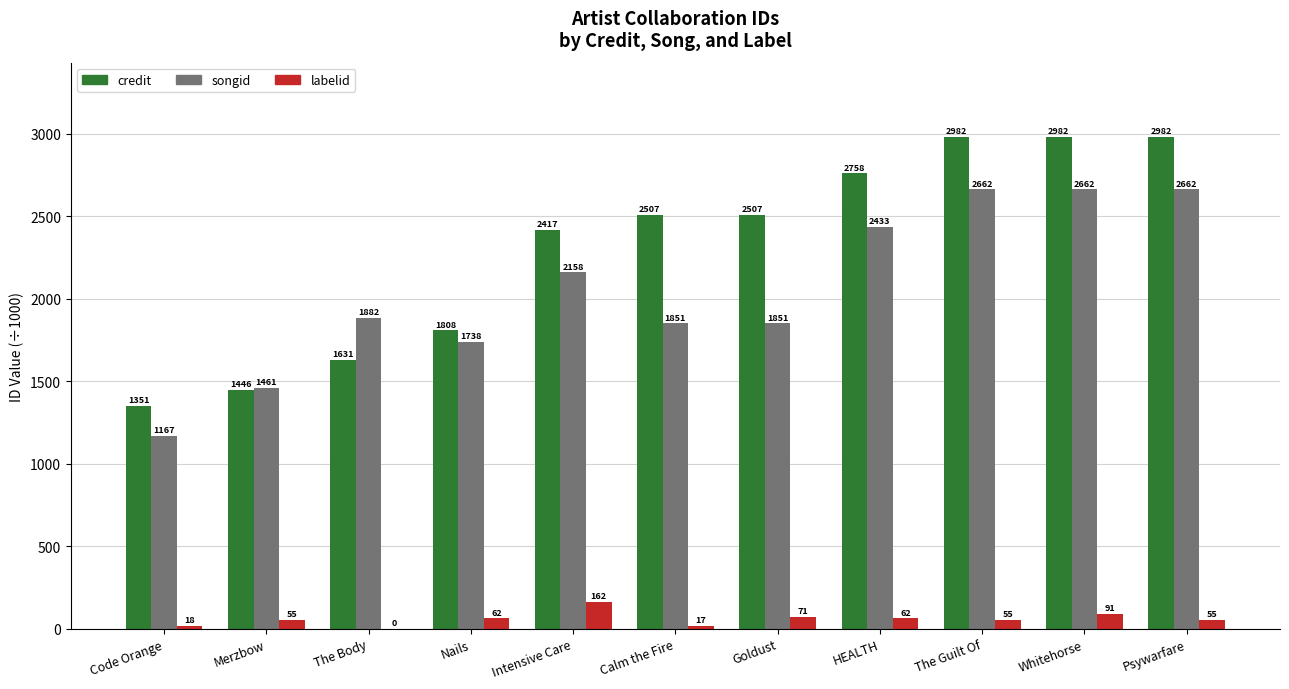

True or false: songid has a value of 616.0 at Goldust.

False